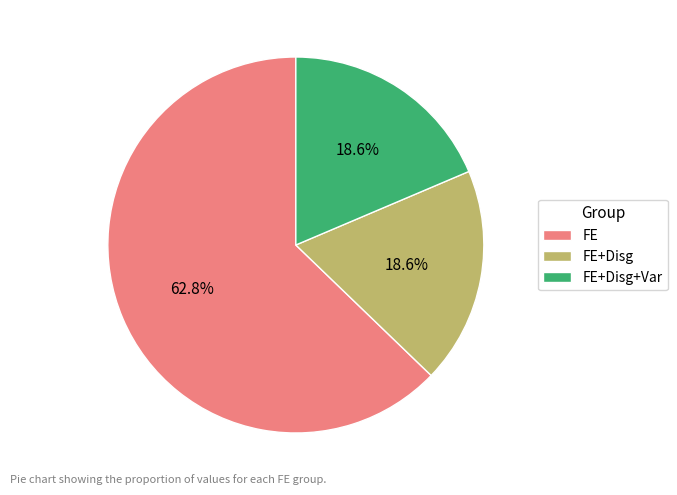

How much of the chart is everything except FE+Disg+Var?

81.4%